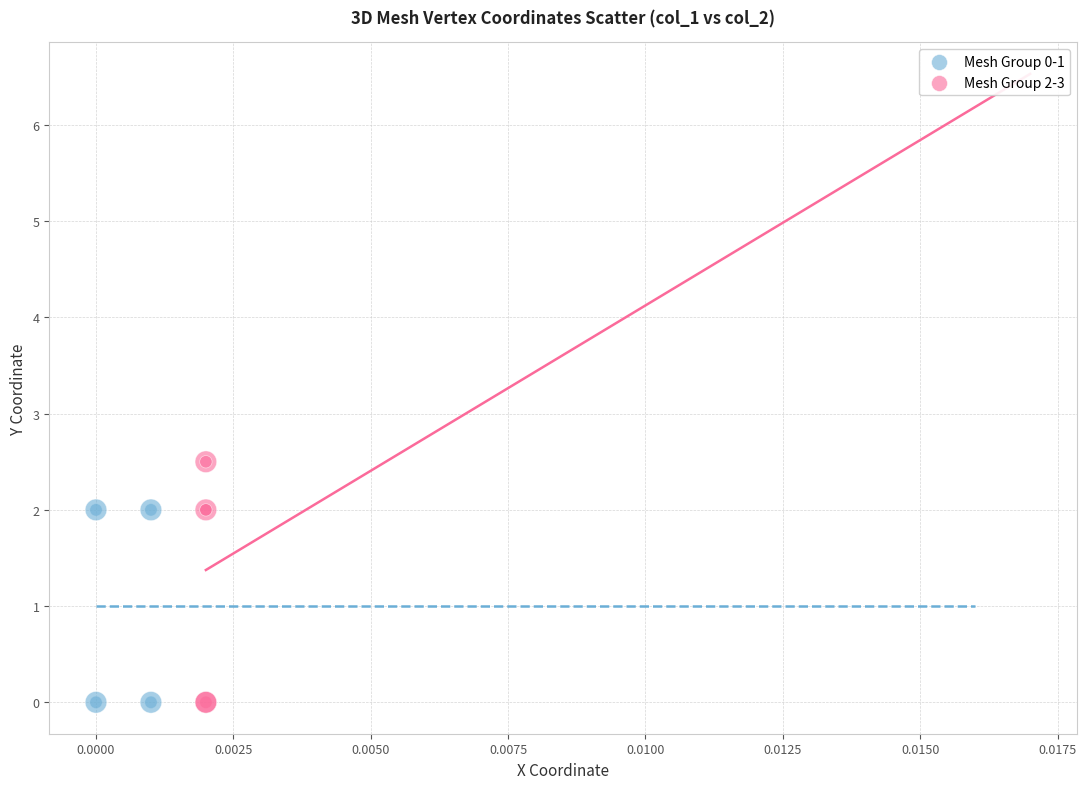

Which series has the widest spread of Y values?

Mesh Group 2-3